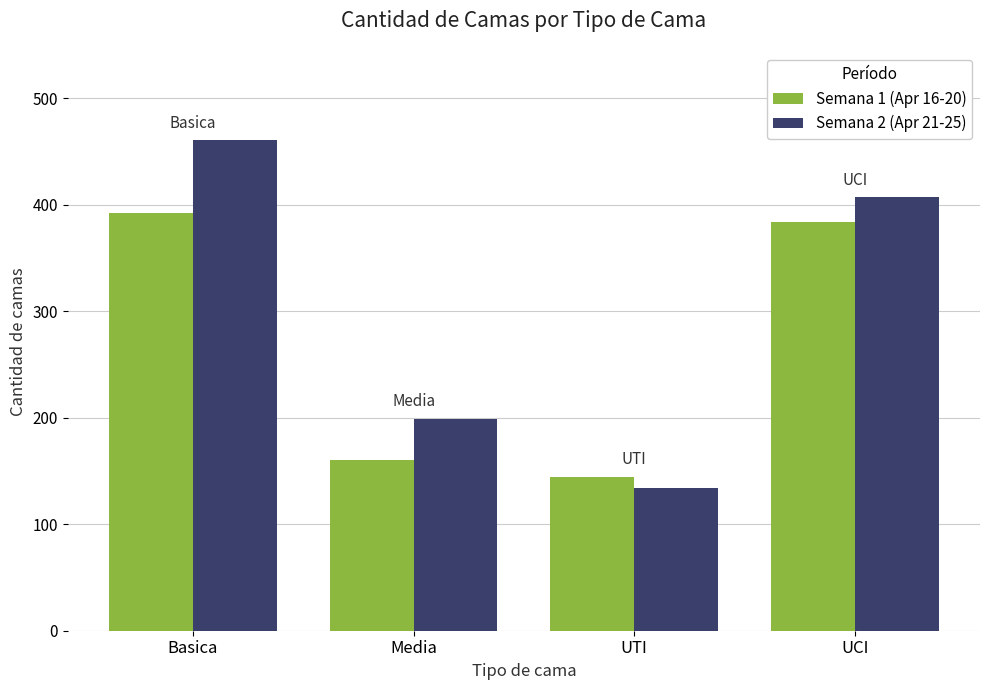

At which label does Semana 2 (Apr 21-25) reach its peak?

Basica